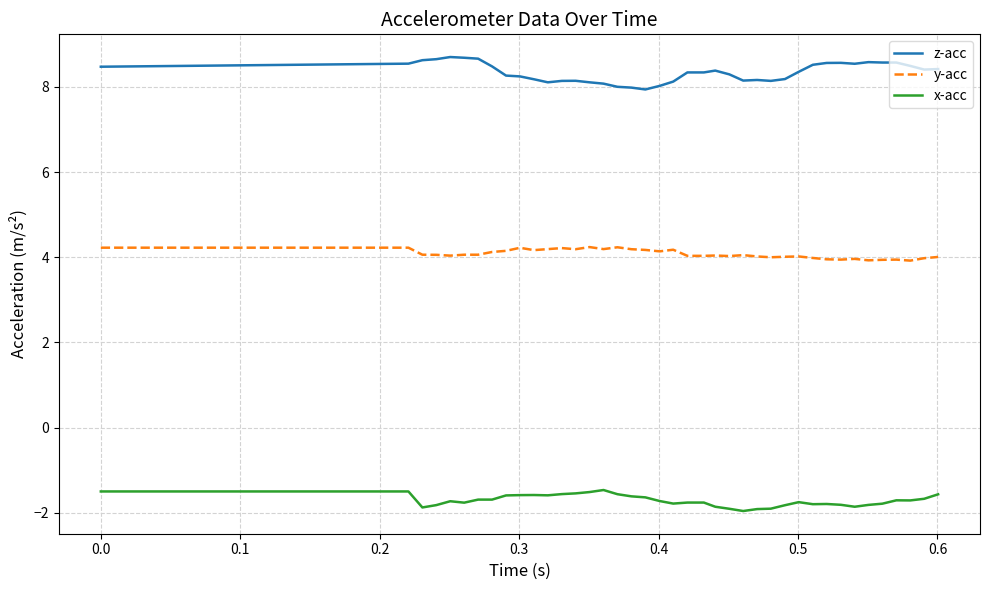

True or false: y-acc and z-acc intersect in this chart.

False